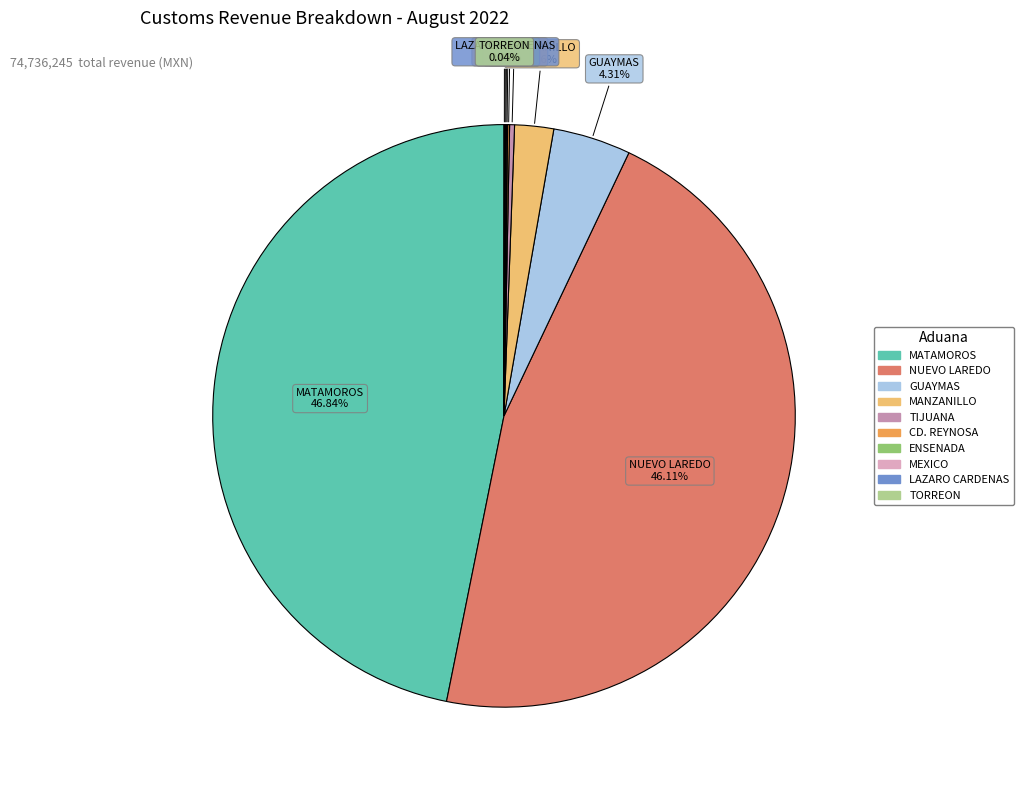

Is there any slice that represents more than half of the pie?

No